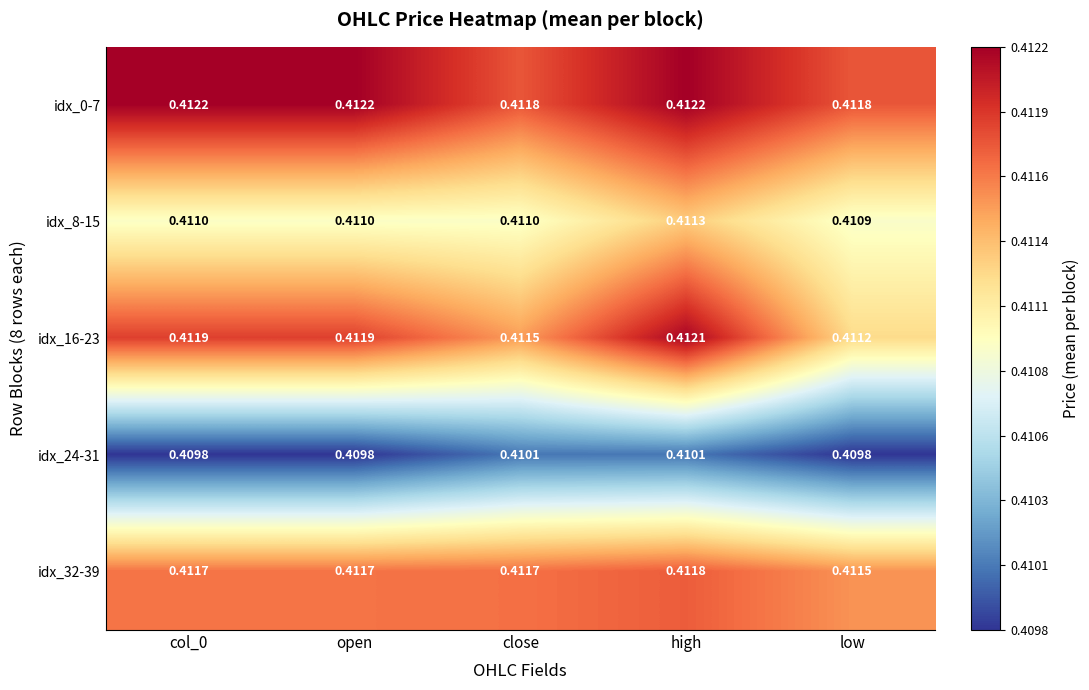

Is the value of idx_8-15 at open greater than the value of idx_24-31 at high?

Yes